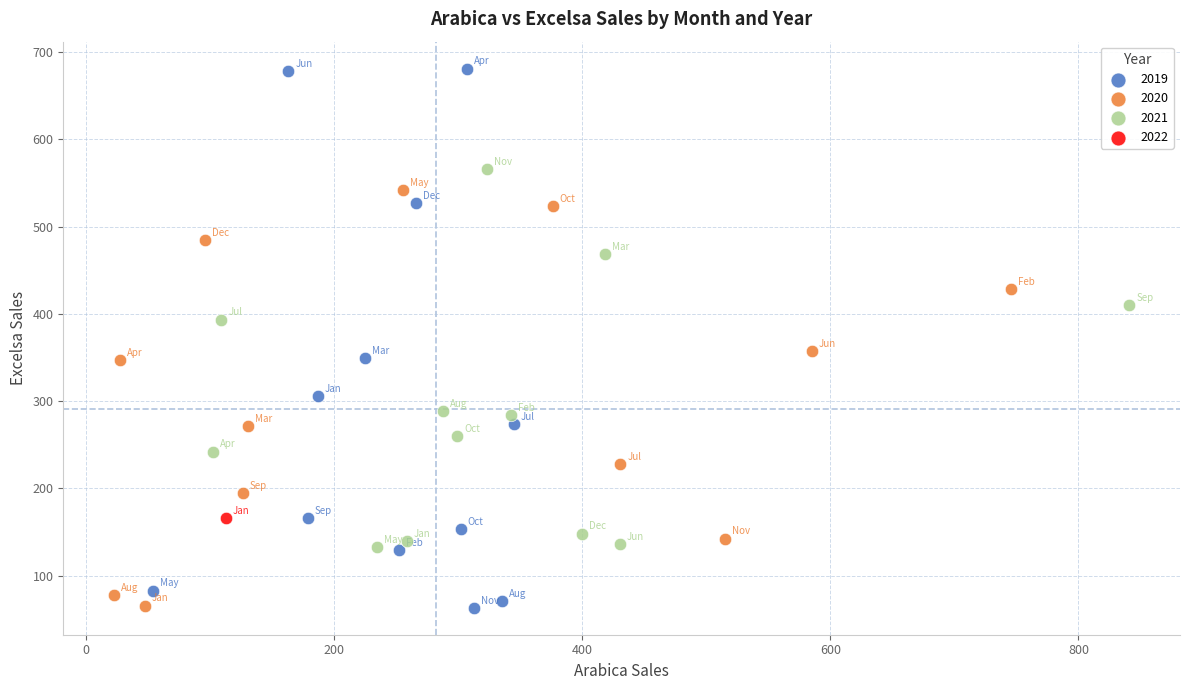

Which series reaches the maximum Y coordinate?

2019